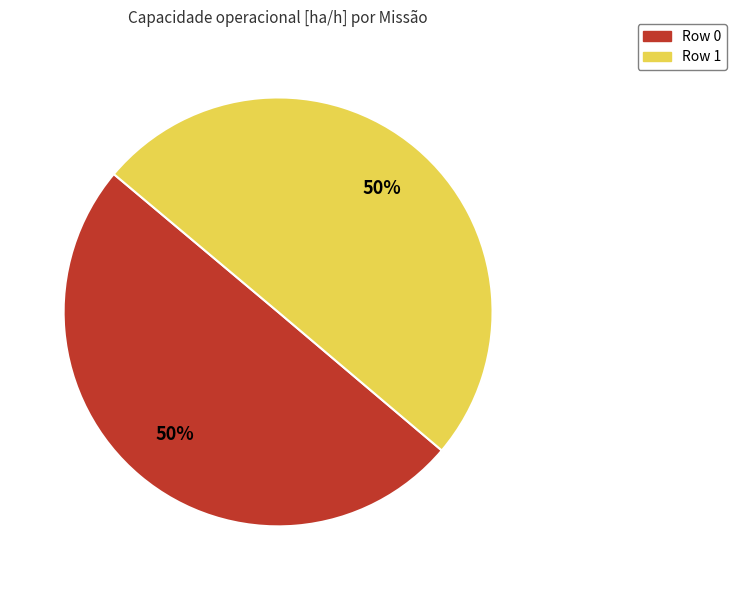

Combined, do Row 1 and Row 0 account for over 50%?

Yes